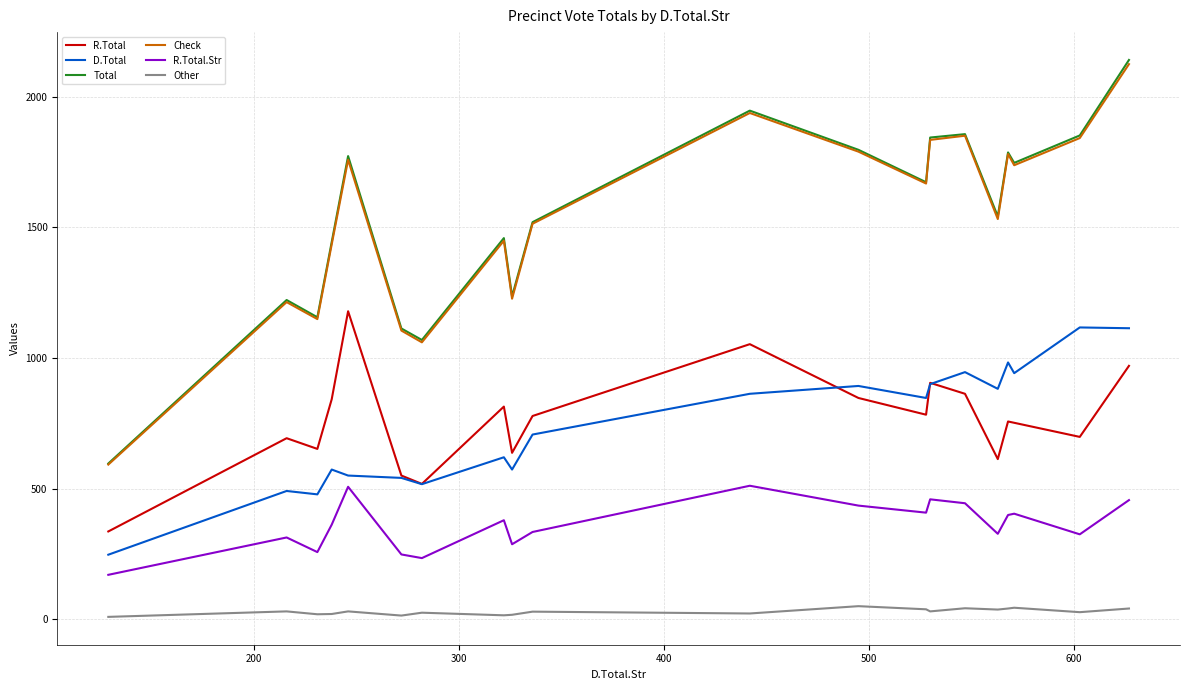

Which series has the largest range (max minus min)?

Total